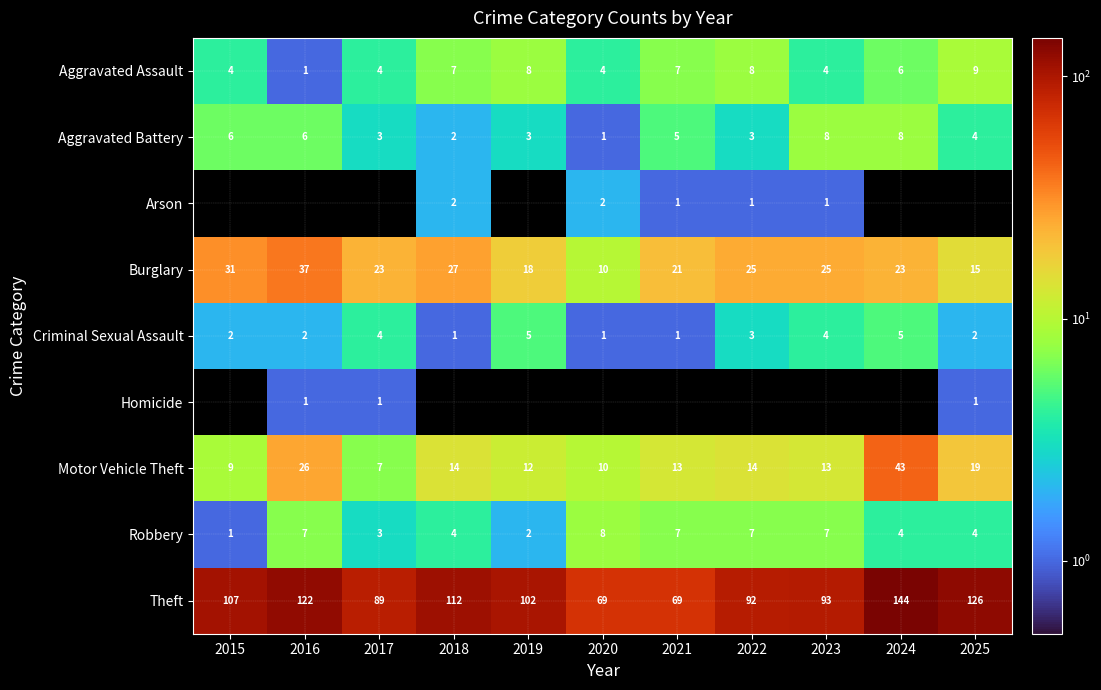

Is the value of Aggravated Battery at 2016 greater than the value of Motor Vehicle Theft at 2016?

No